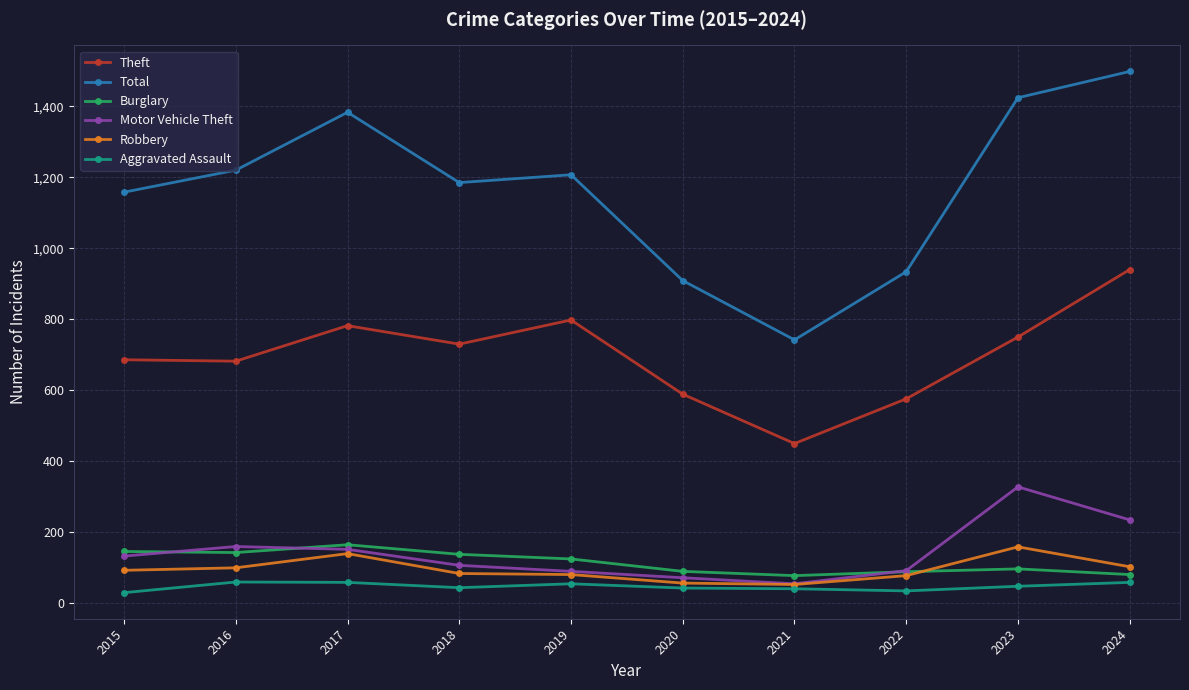

What are all the series names shown in the legend?

Theft, Total, Burglary, Motor Vehicle Theft, Robbery, Aggravated Assault